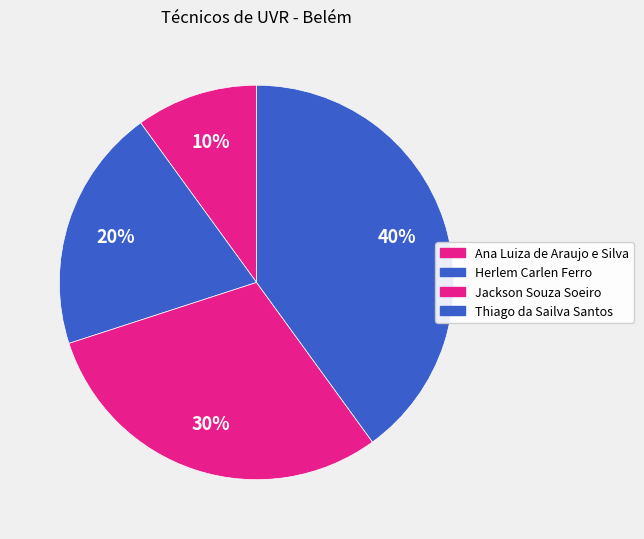

Count the number of slices in the pie.

4